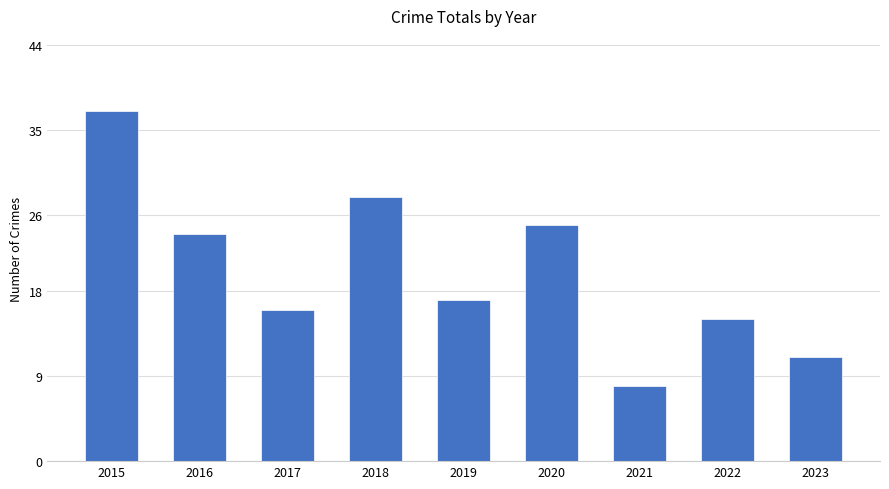

What is the change in value from 2018 to 2020?

-3